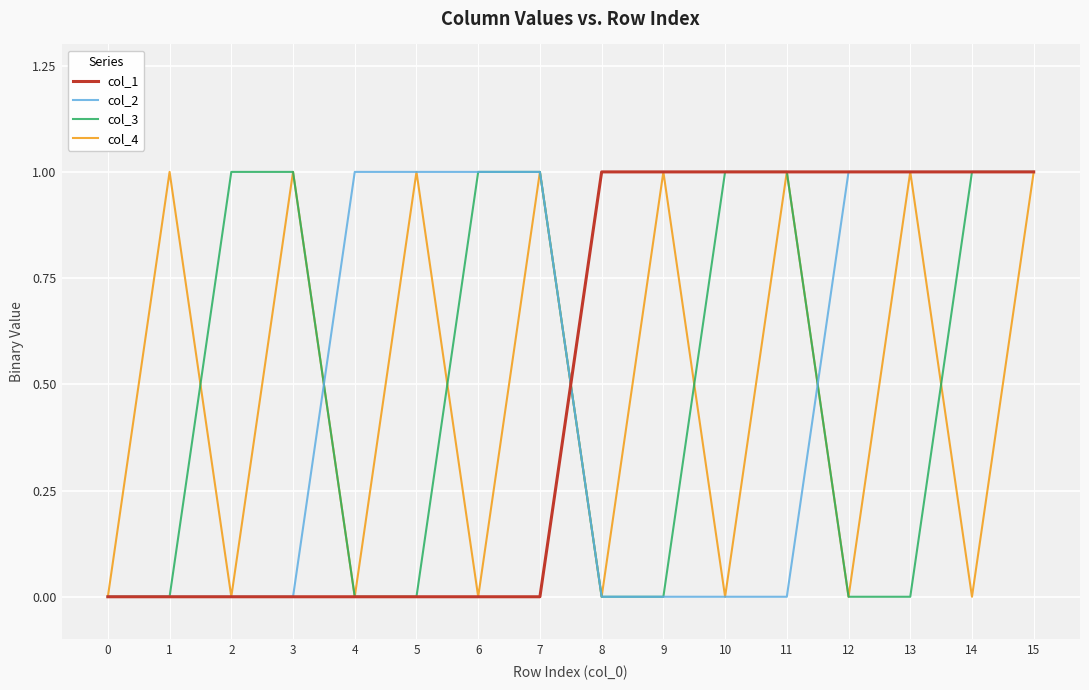

What is the difference between the maximum and minimum values in the col_4 series?

1